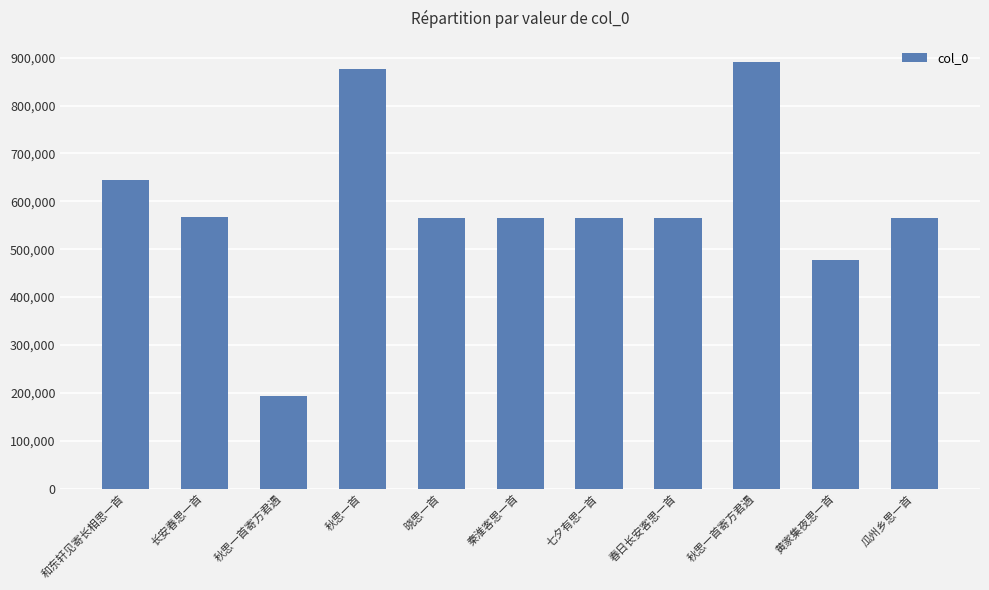

How many series are shown in this chart?

1